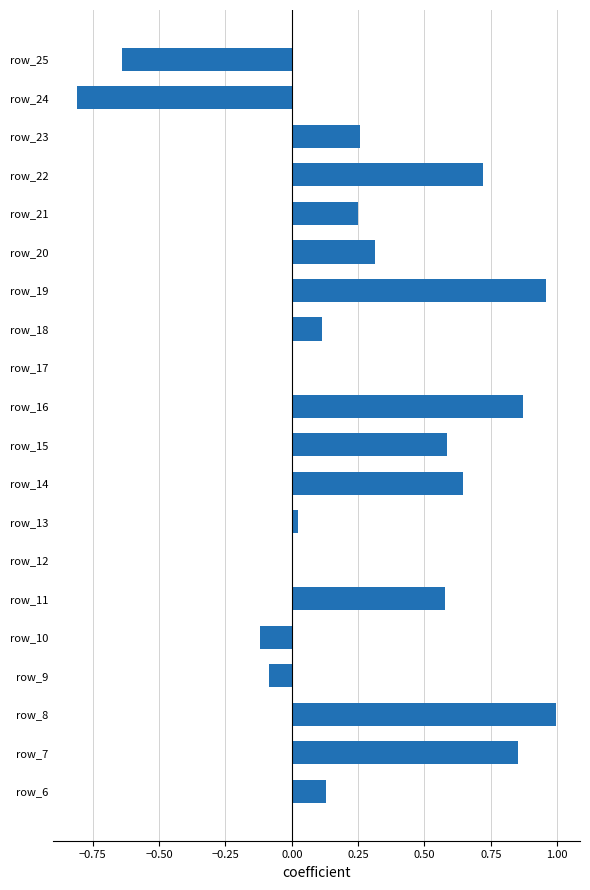

Which has a higher value, row_9 or row_17?

row_17